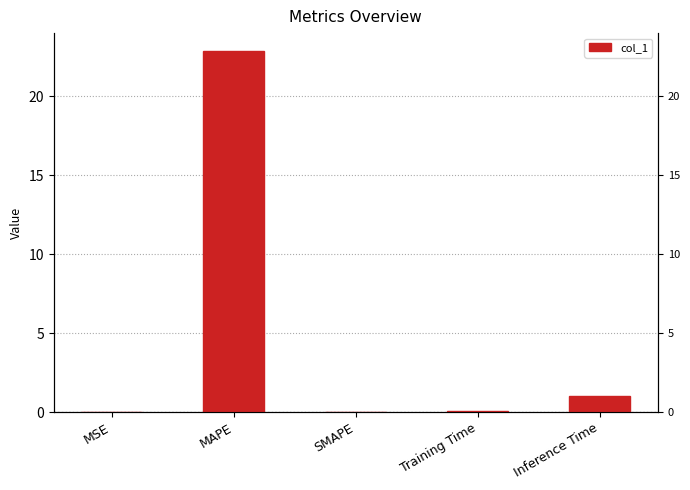

Read the value at Inference Time.

1.0